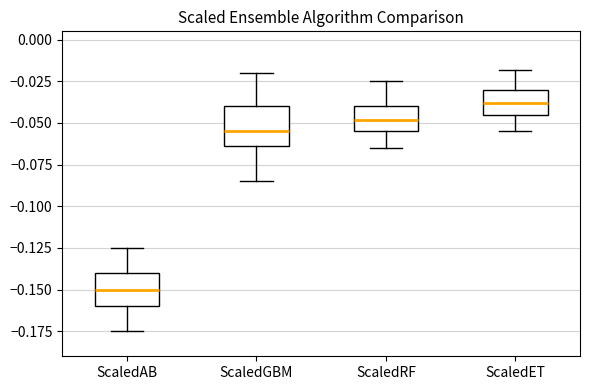

Reading left to right, read every box against the y-axis: the position of its median line, the range the box covers, and the ends of its whiskers. The values are not printed on the chart, so give them approximately, as read against the axis.

ScaledAB: median -0.150, box -0.160 to -0.140, whiskers -0.175 to -0.125
ScaledGBM: median -0.055, box -0.065 to -0.040, whiskers -0.085 to -0.020
ScaledRF: median -0.050, box -0.055 to -0.040, whiskers -0.065 to -0.025
ScaledET: median -0.040, box -0.045 to -0.030, whiskers -0.055 to -0.020